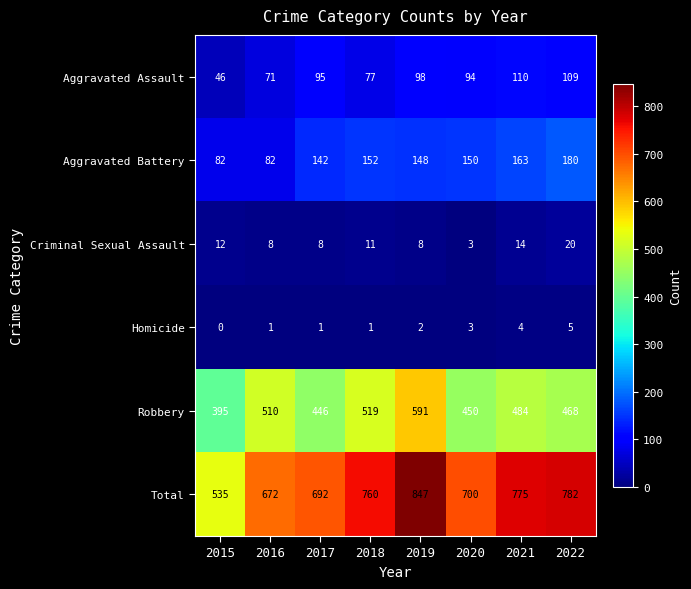

List the series in order of their peak value, highest first.

Total, Robbery, Aggravated Battery, Aggravated Assault, Criminal Sexual Assault, Homicide